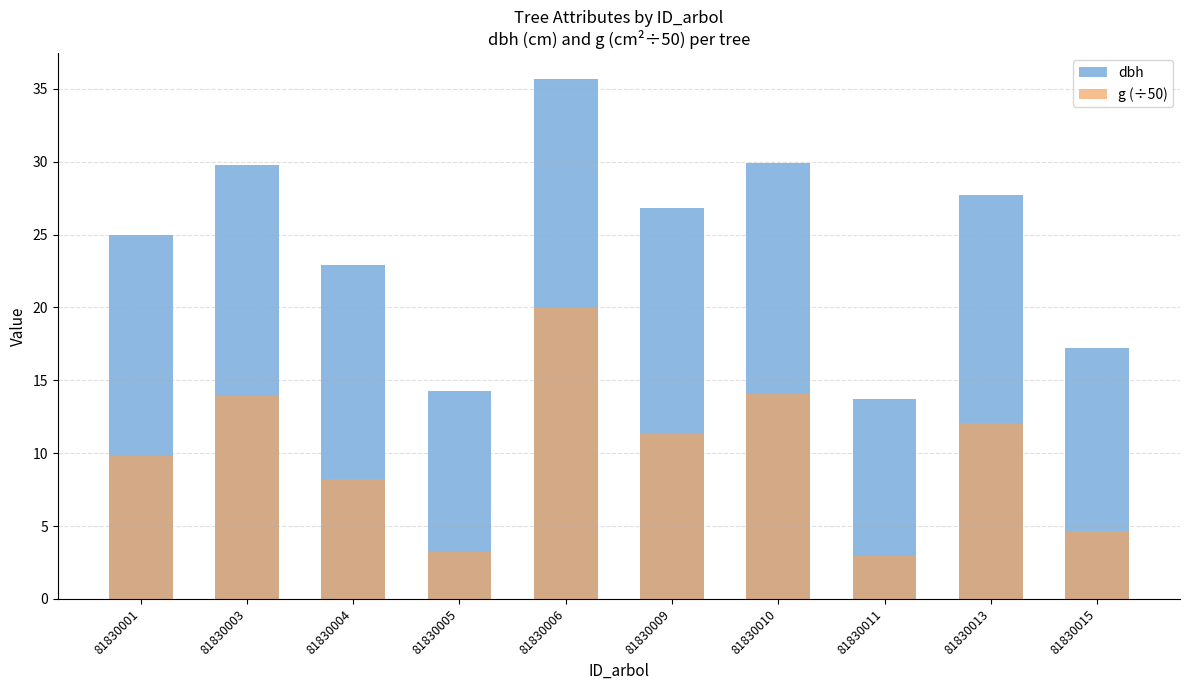

Which series has the largest total across all categories?

dbh